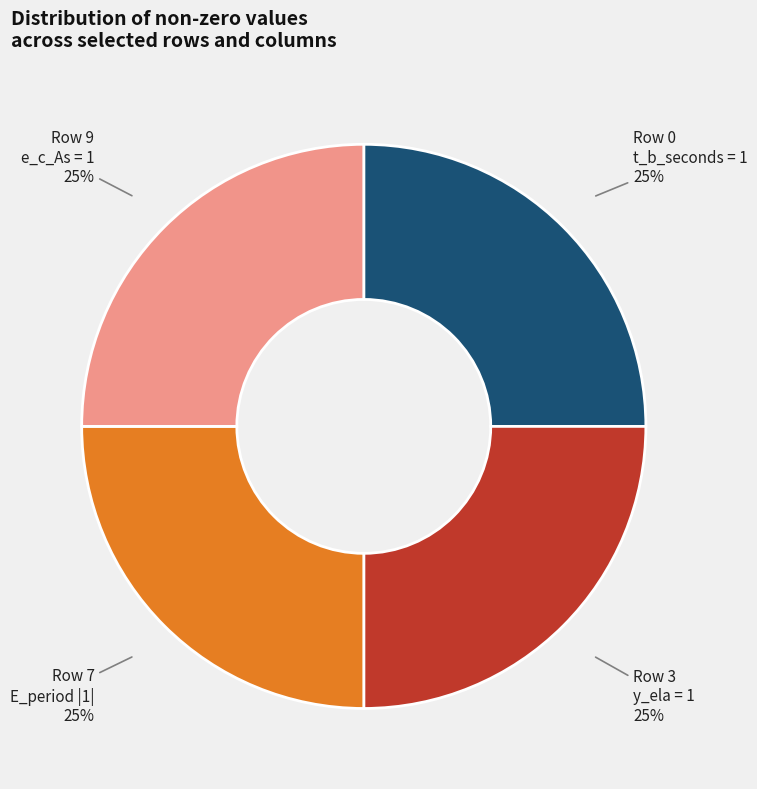

Count the number of slices in the pie.

4